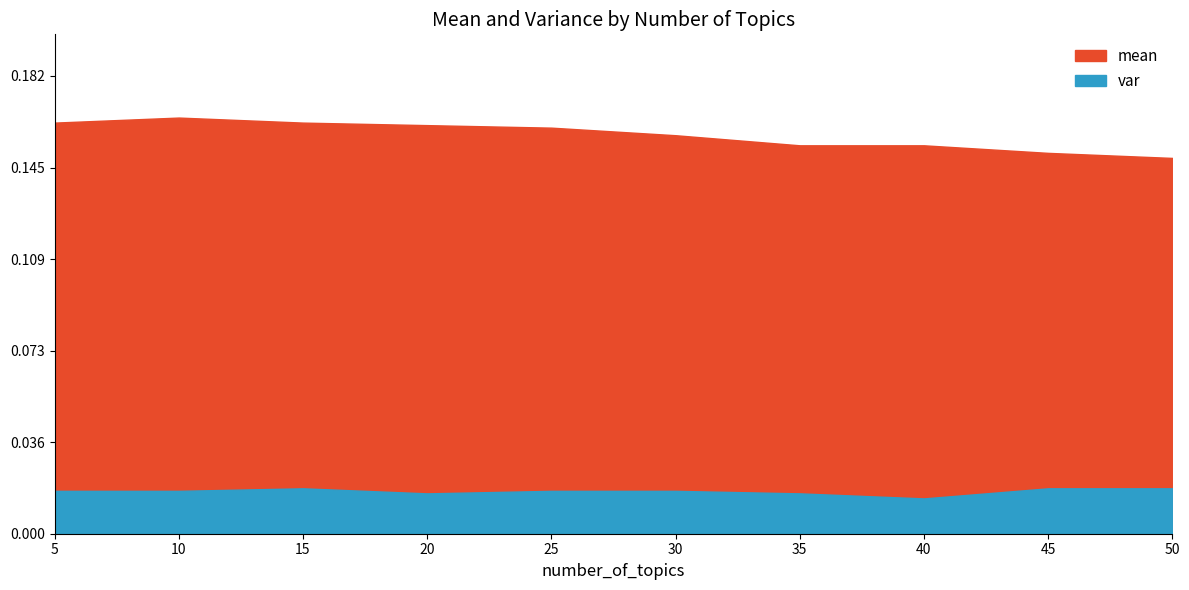

How many var values are between 0 and 1?

10